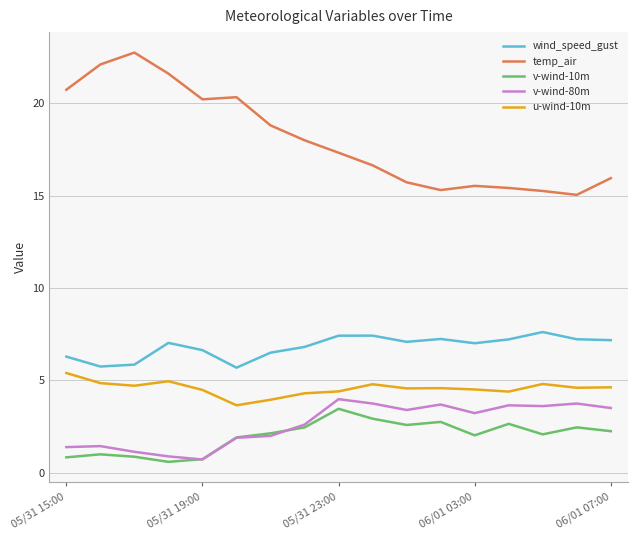

True or false: temp_air has more than 1 interior local peaks.

True